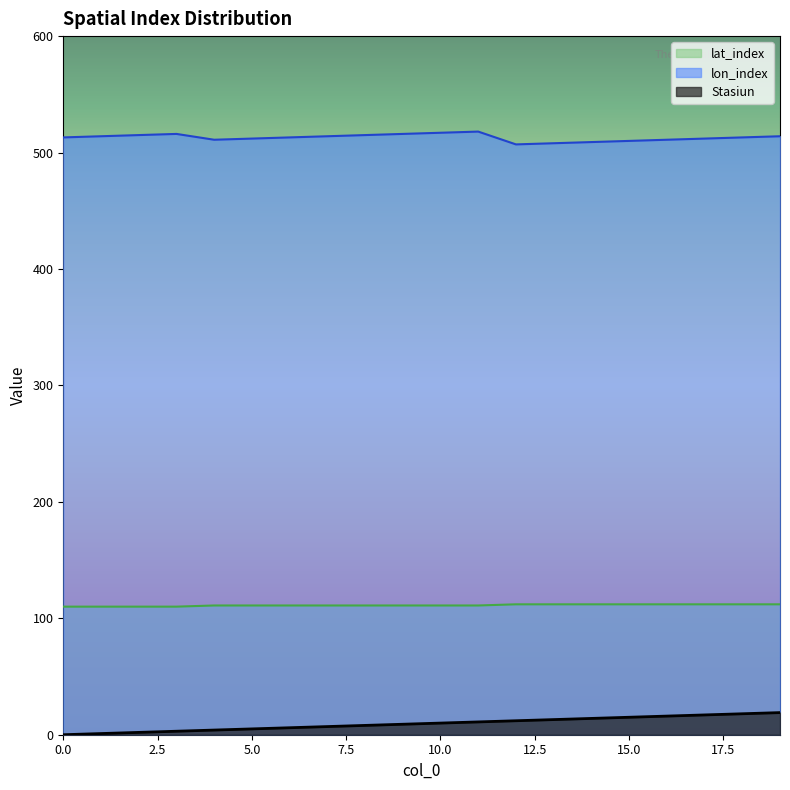

What is the value of the lon_index point at the 1st from the left?

513